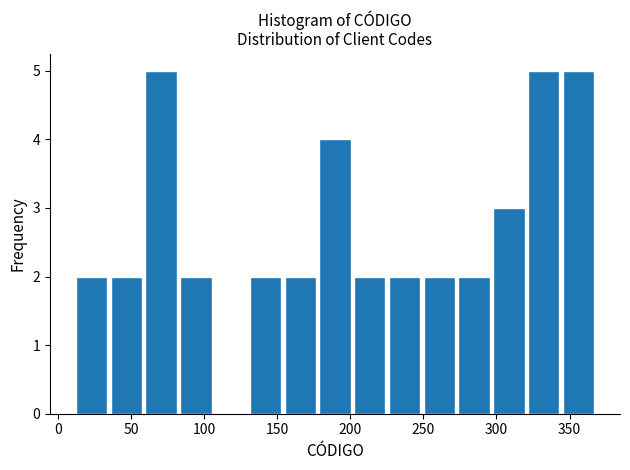

Reading left to right, list every bar in this chart as the range it spans on the x-axis followed by its height. Neither the bar edges nor the heights are printed on the chart, so give them approximately, as read against the axes.

10 to 35: 2
35 to 60: 2
60 to 80: 5
80 to 105: 2
105 to 130: 0
130 to 155: 2
155 to 180: 2
180 to 200: 4
200 to 225: 2
225 to 250: 2
250 to 275: 2
275 to 295: 2
295 to 320: 3
320 to 345: 5
345 to 370: 5